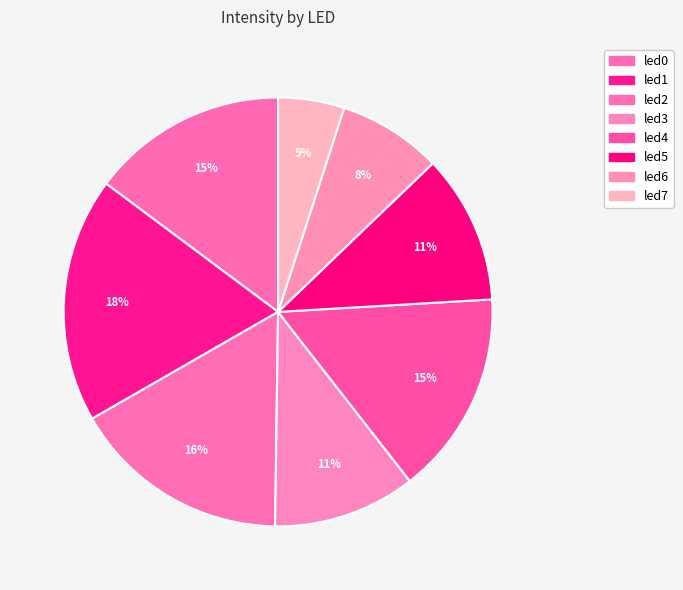

Which category has the smallest portion of the pie?

led7